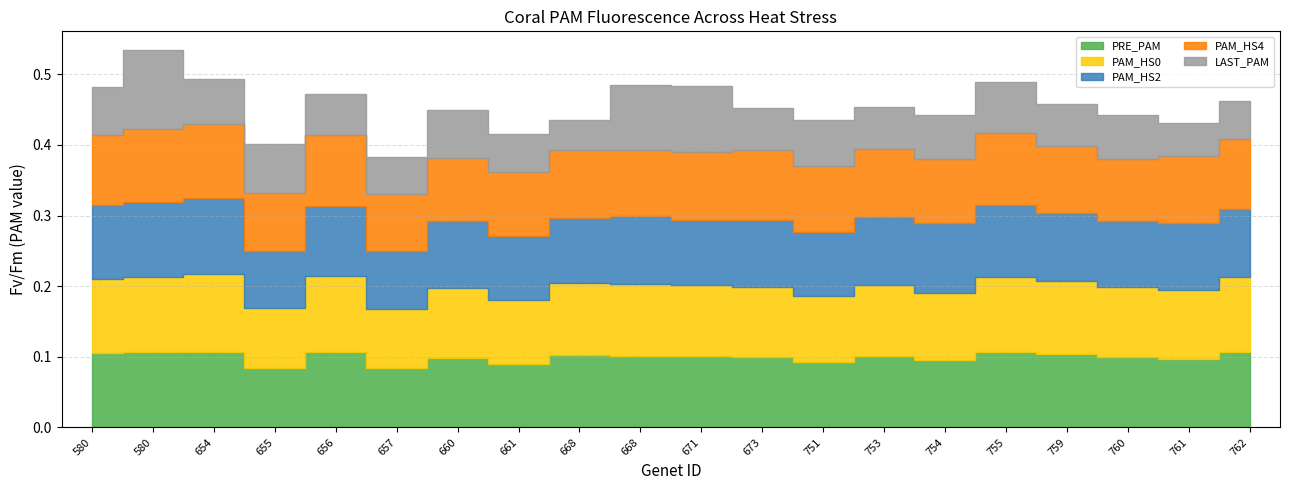

At which category does PRE_PAM reach its first local valley?

655